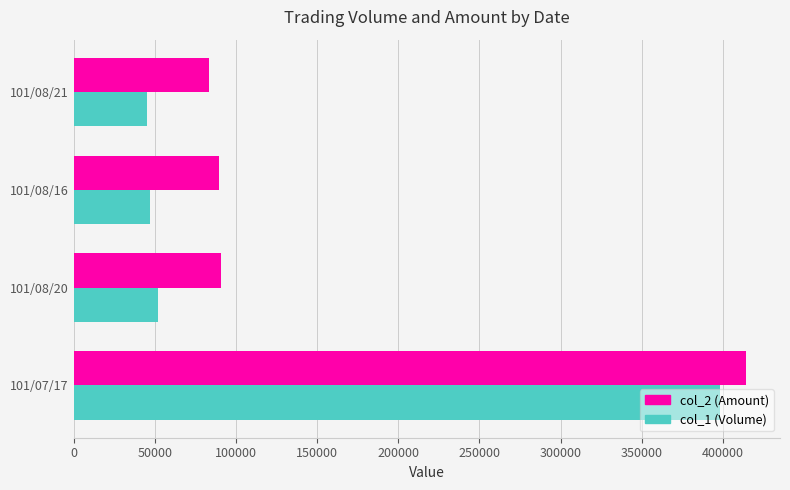

What is the greatest value displayed?

414520